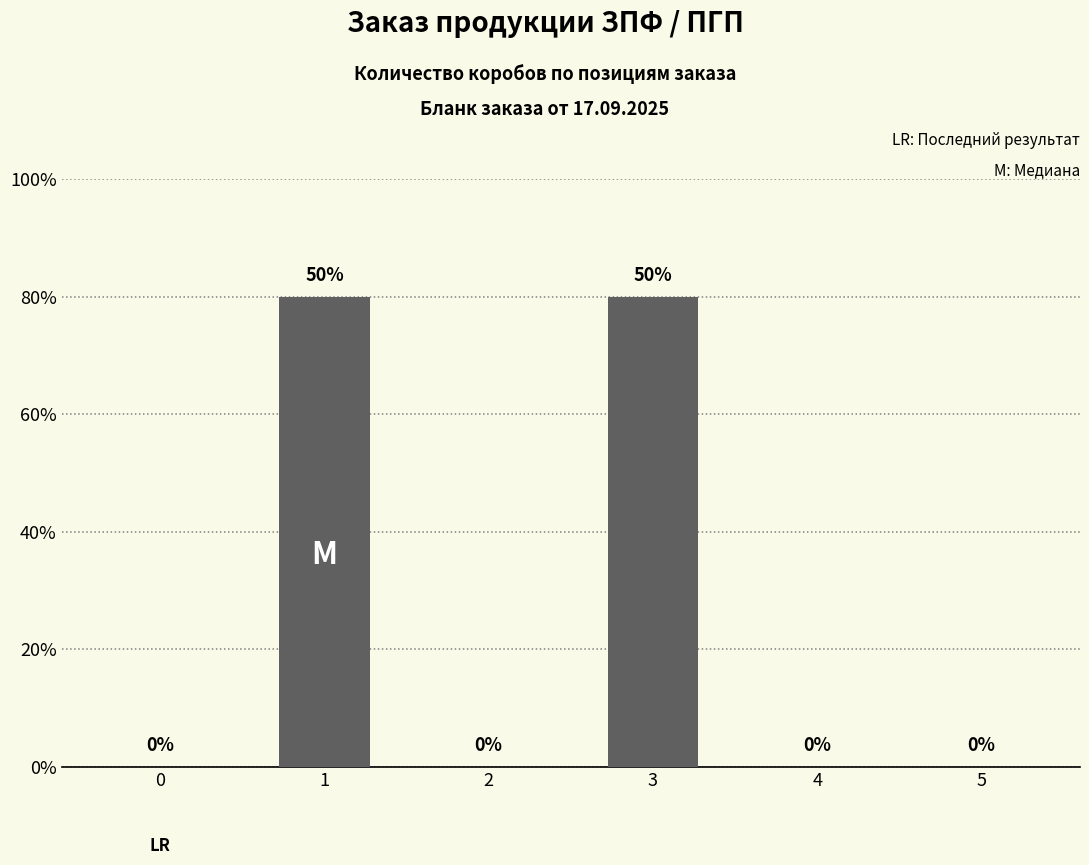

Count the number of values greater than 0.

2